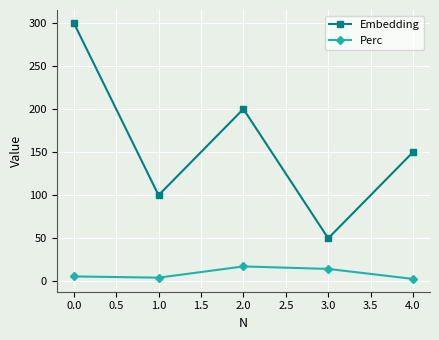

Rank the series at 1.0 from lowest to highest value.

Perc, Embedding